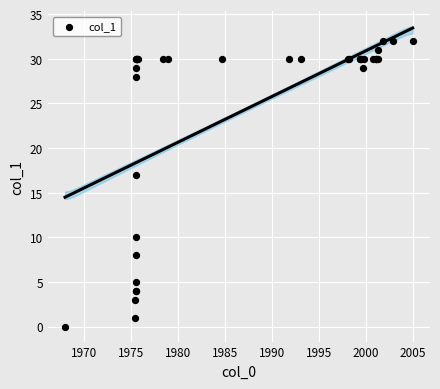

What Y value in the scatter plot is closest to 16?

17